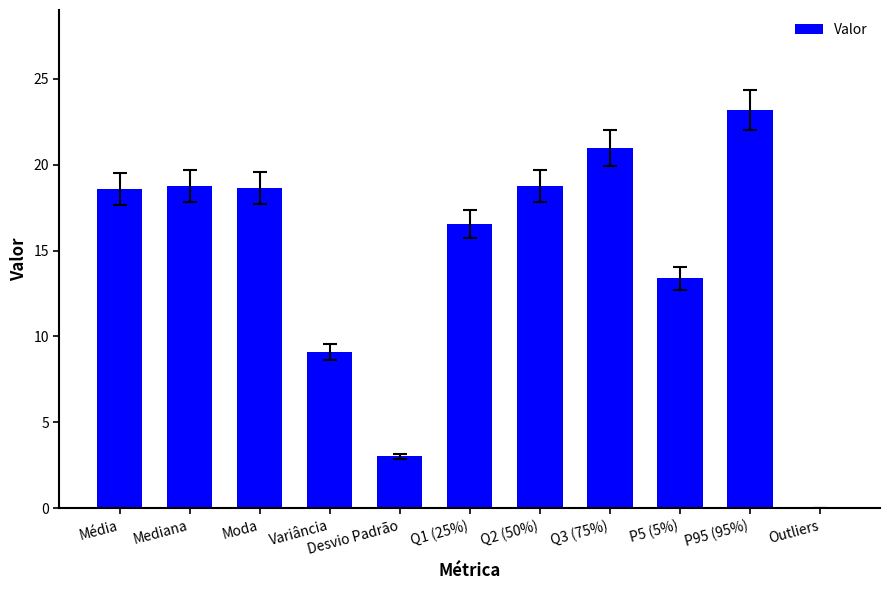

Approximately how many times larger is the value at Q3 (75%) compared to Média?

1.1